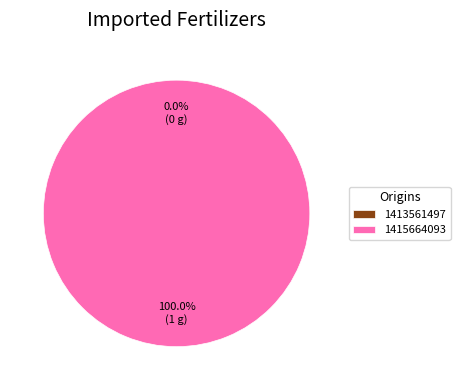

True or false: 1413561497 accounts for 6% of the total.

False